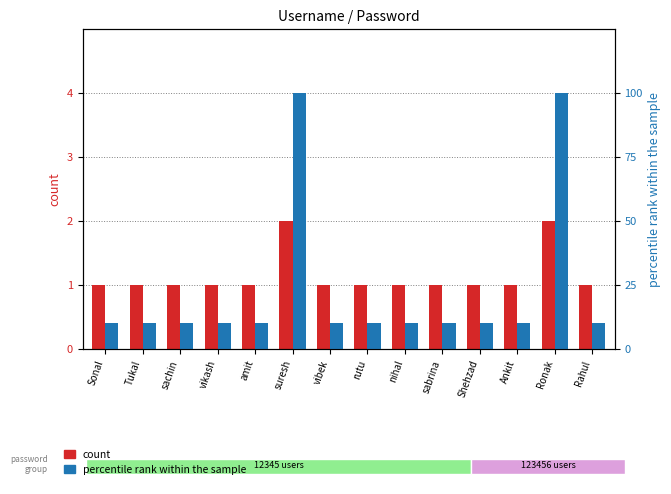

Which series has the largest total across all categories?

percentile rank within the sample